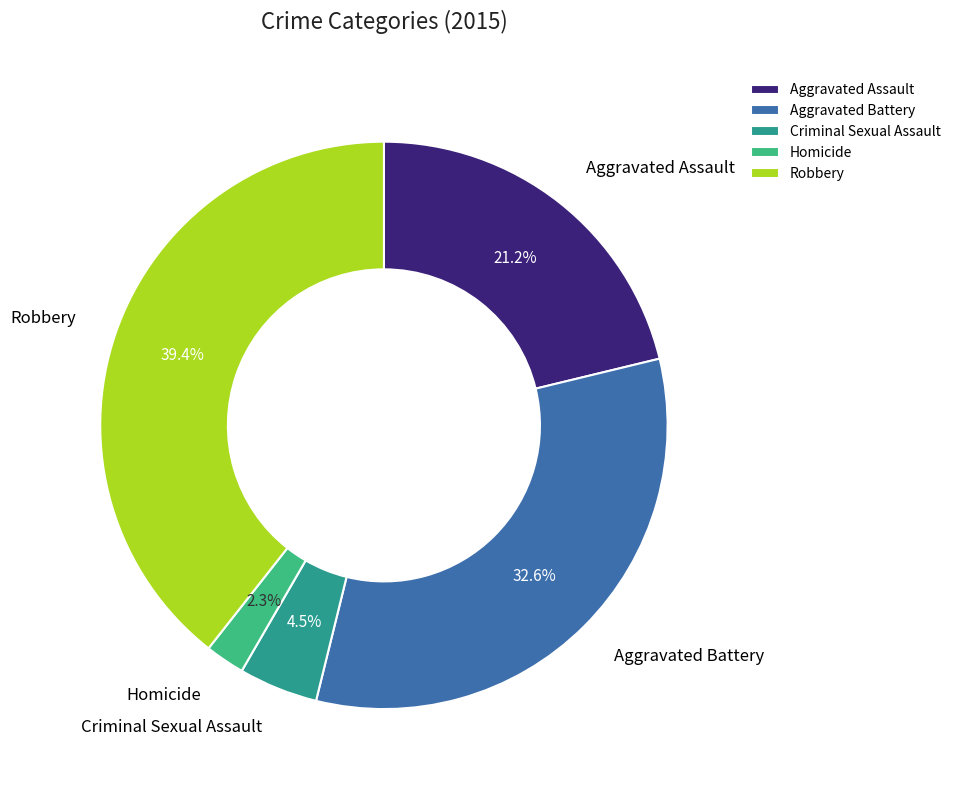

Which has a higher value, Homicide or Aggravated Assault?

Aggravated Assault